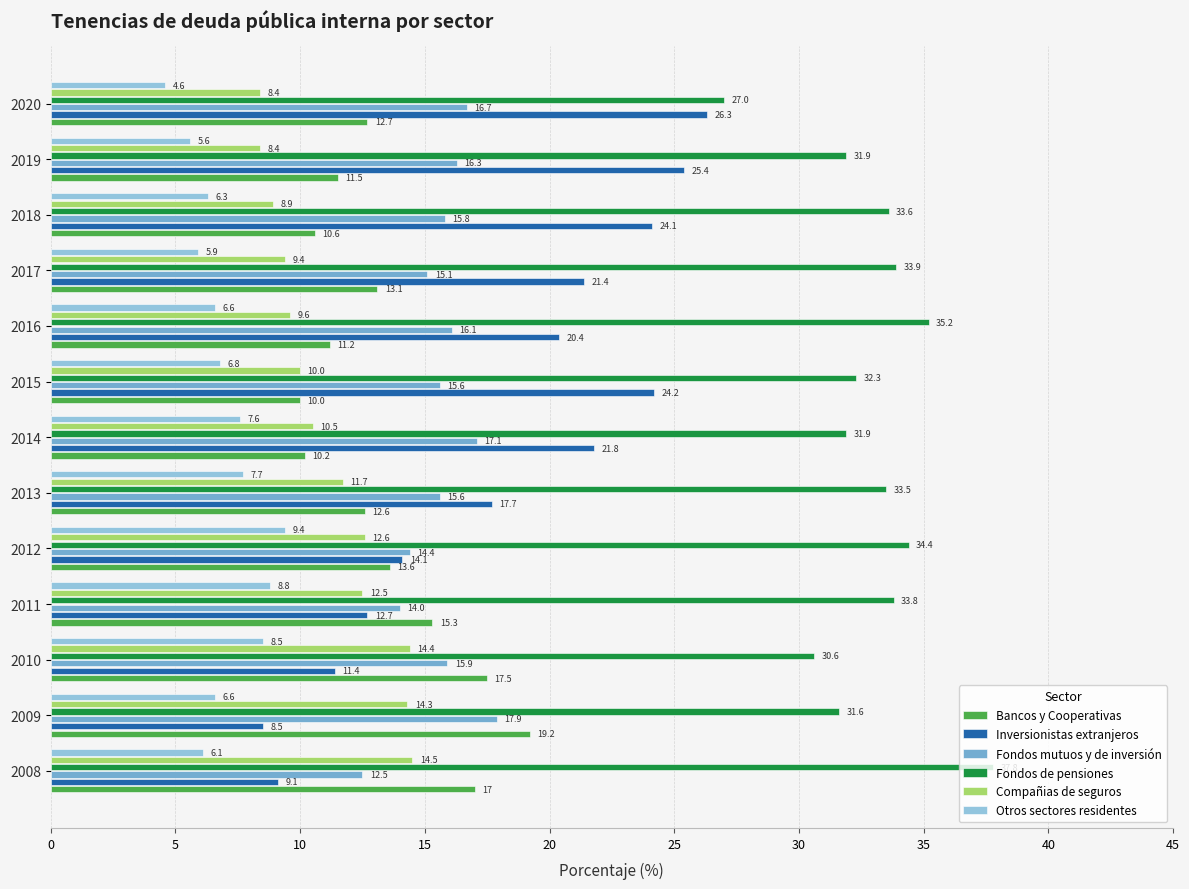

At how many categories does at least one series exceed 8?

13